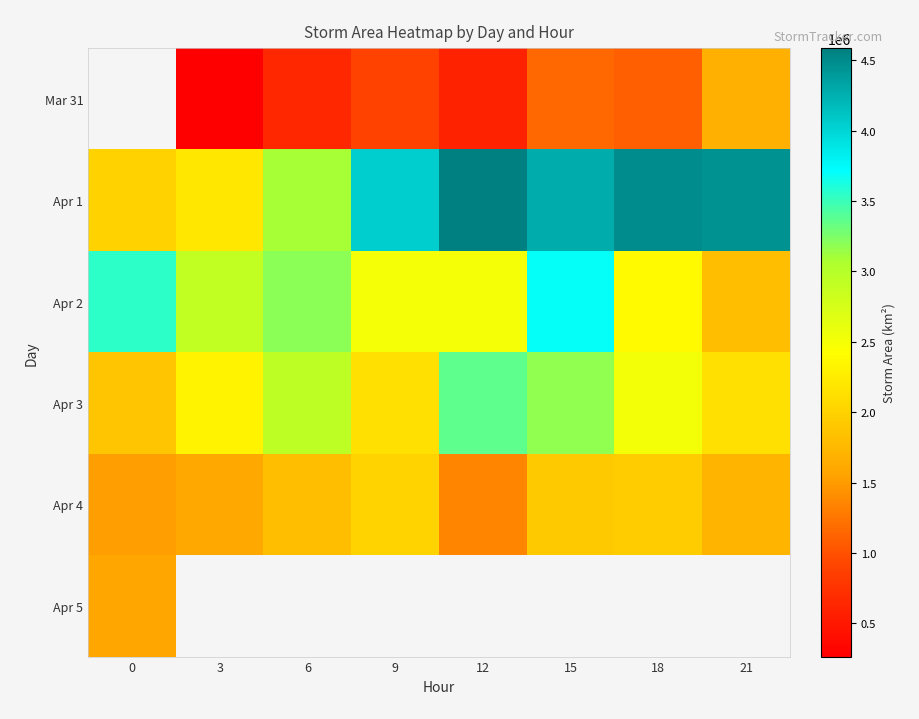

What is the maximum value shown in the chart?

4586875.0